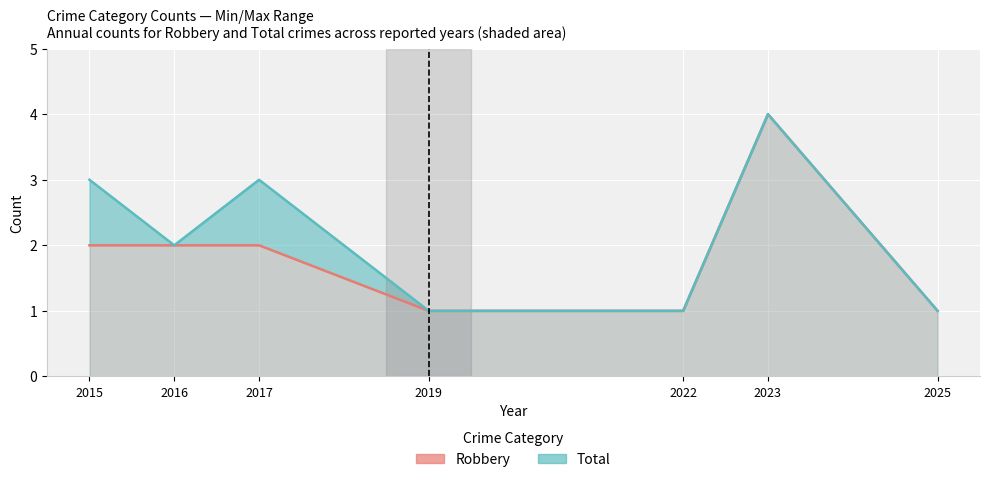

Which series has the largest total across all categories?

Total